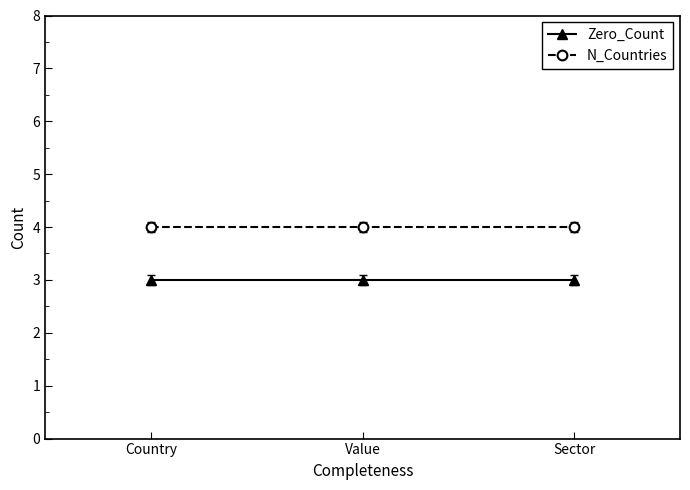

What are all the series names shown in the legend?

Zero_Count, N_Countries